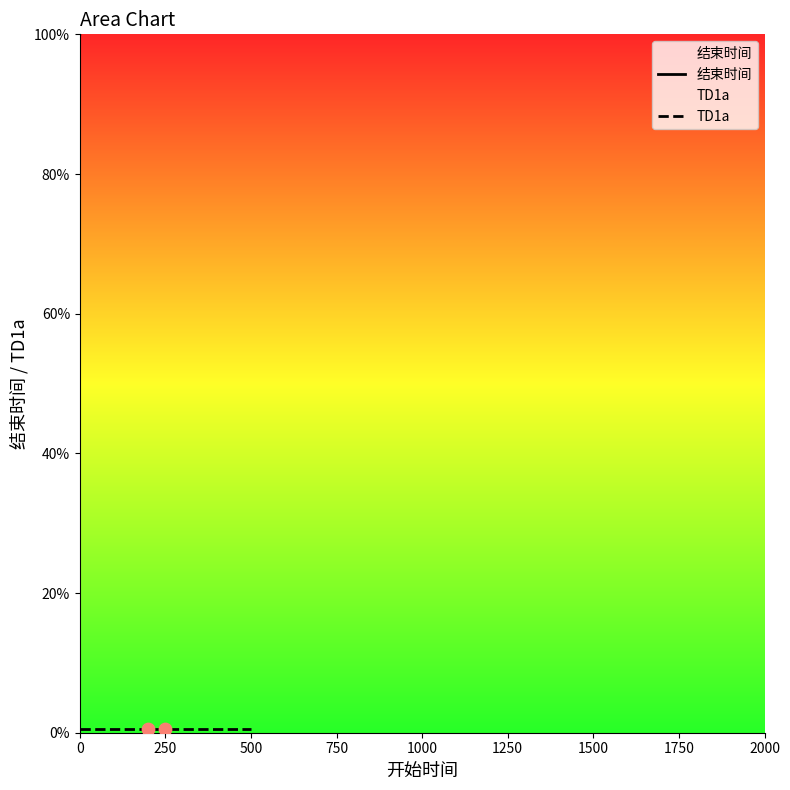

Which series has the widest spread of Y values?

结束时间